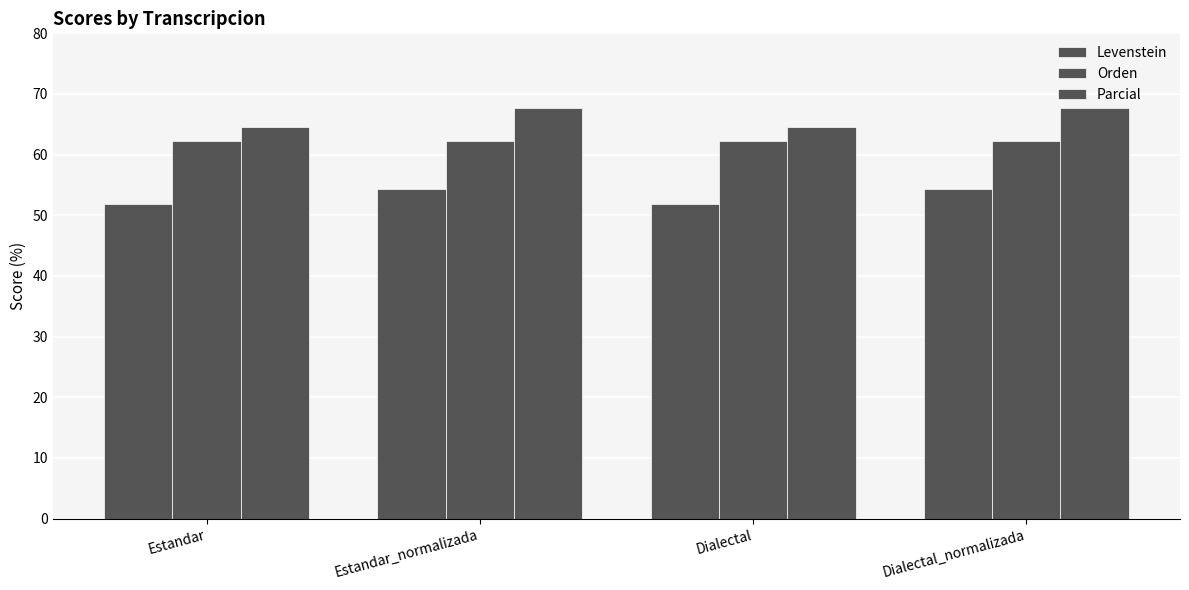

Between Estandar_normalizada and Estandar, which is larger?

Estandar_normalizada